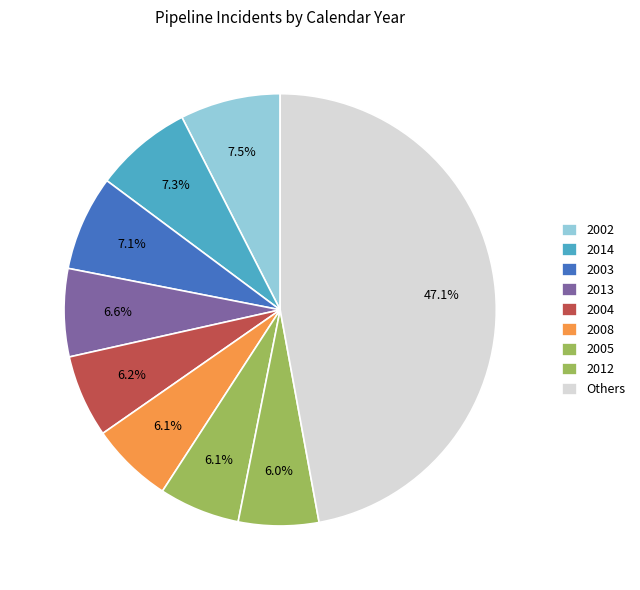

How many slices are in this pie chart?

9